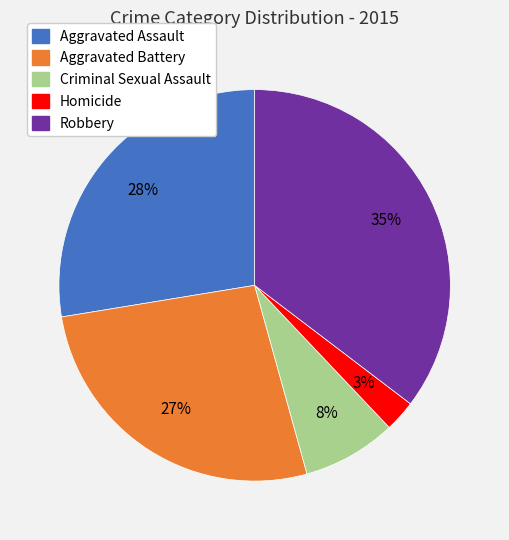

True or false: Aggravated Battery accounts for 34% of the total.

False